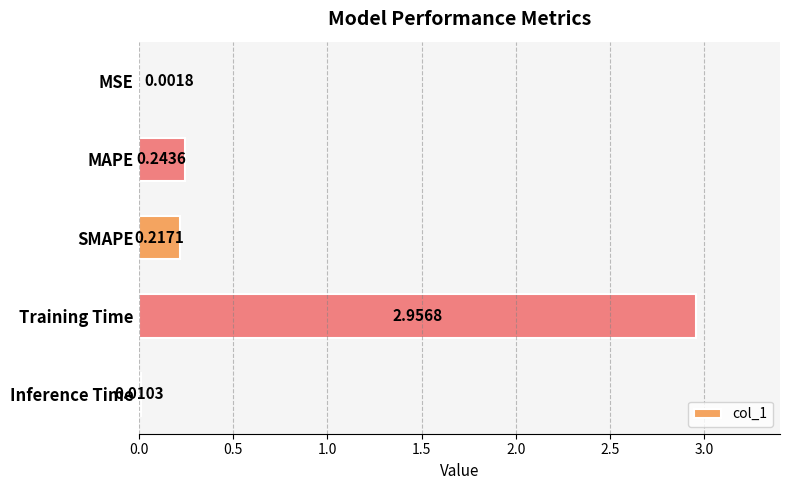

Which category has the highest value across all series?

Training Time